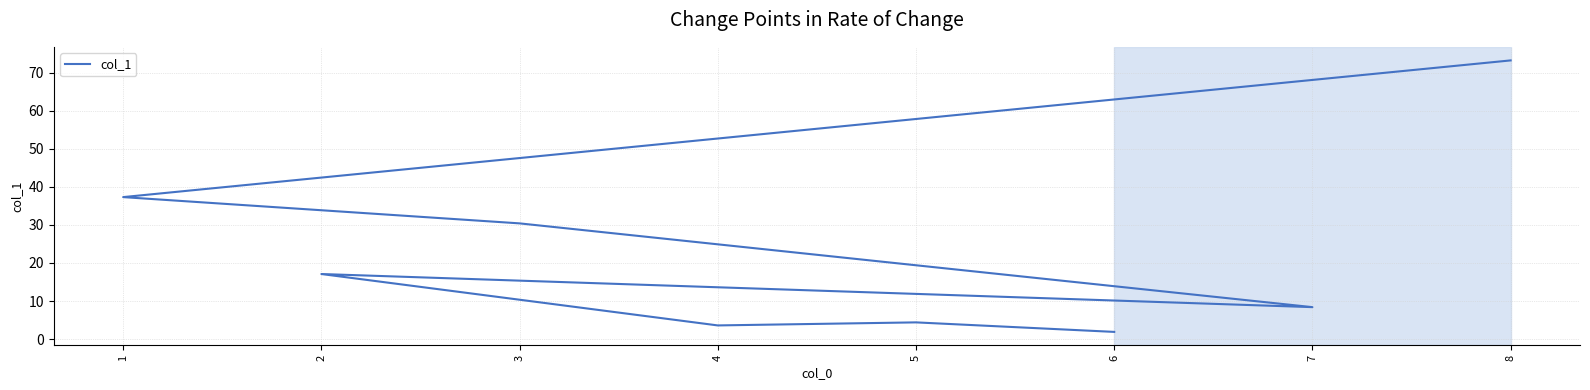

True or false: the data shows 53.3 at 1.

False